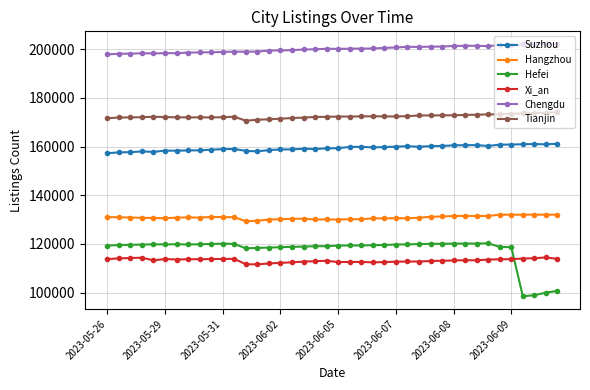

True or false: Suzhou has more than 1 interior local peaks.

True